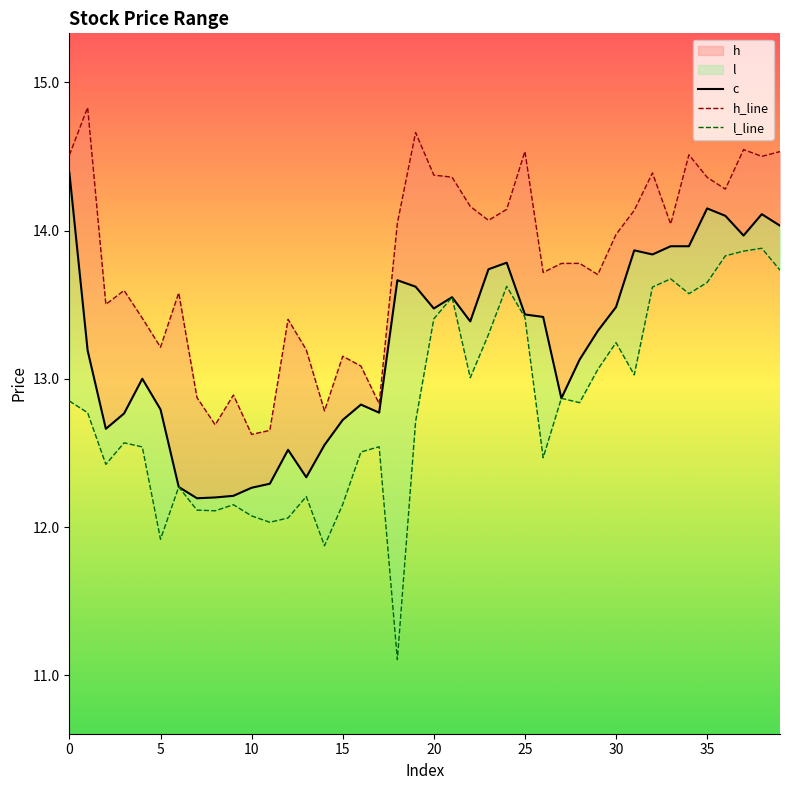

The value of h_line at 9 is 12.9. True or false?

True